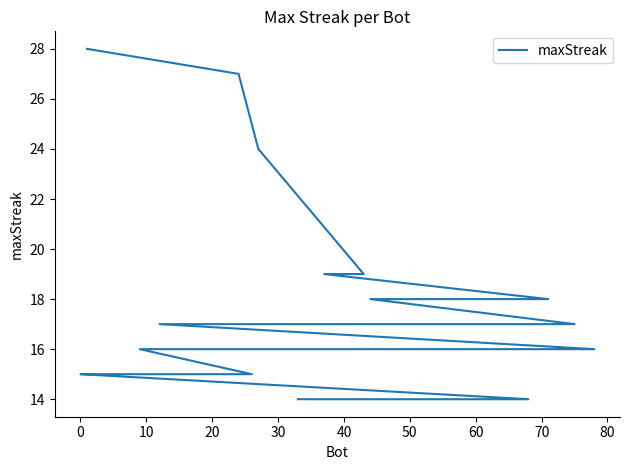

What is the ratio of the value at 50 to the value at 60?

1.1